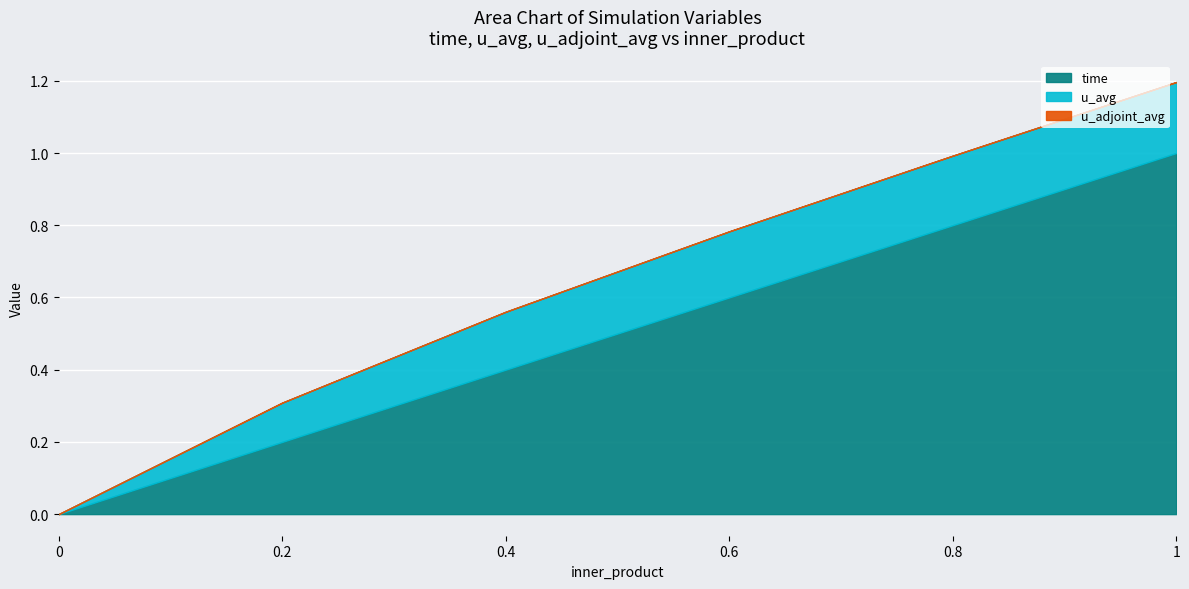

True or false: time has more than 2 points higher than both neighbors.

False